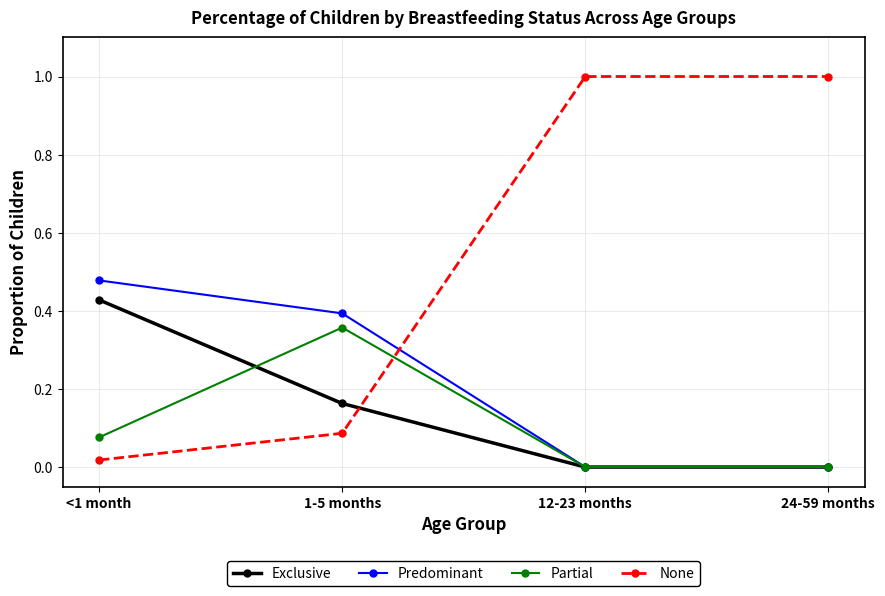

What is the greatest value displayed?

1.0